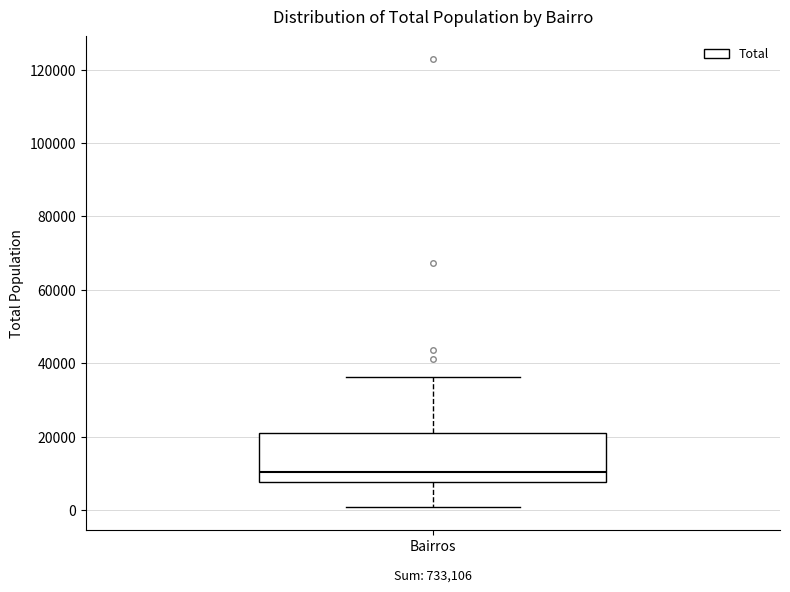

Transcribe this box plot: give where the median line is, the range the box spans, and where the two whiskers end, as read against the y-axis. The values are not printed on the chart, so give them approximately, as read against the axis.

median 10000, box 8000 to 22000, whiskers 0 to 36000